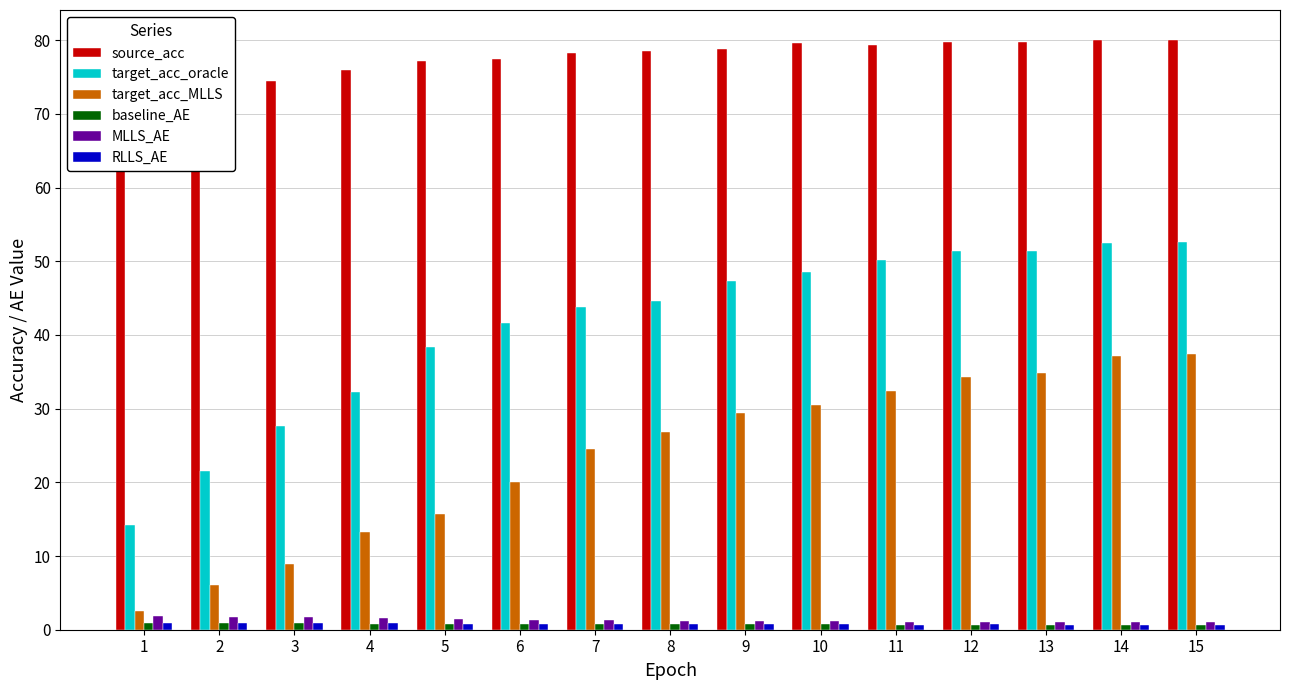

Reading left to right, what are all the values shown in this chart?

source_acc: 64.9	72.0	74.5	76.0	77.2	77.4	78.2	78.5	78.8	79.6	79.3	79.7	79.8	80.0	80.1
target_acc_oracle: 14.2	21.5	27.6	32.2	38.3	41.7	43.8	44.6	47.3	48.5	50.2	51.4	51.4	52.5	52.6
target_acc_MLLS: 2.5	6.1	9.0	13.2	15.8	20.0	24.6	26.9	29.4	30.5	32.4	34.2	34.8	37.2	37.4
baseline_AE: 0.9	0.9	0.9	0.8	0.8	0.8	0.8	0.7	0.7	0.7	0.7	0.7	0.7	0.7	0.7
MLLS_AE: 1.9	1.8	1.7	1.6	1.5	1.4	1.3	1.2	1.2	1.2	1.1	1.1	1.0	1.0	1.0
RLLS_AE: 0.9	0.9	0.9	0.9	0.8	0.8	0.8	0.8	0.7	0.7	0.7	0.7	0.7	0.7	0.7